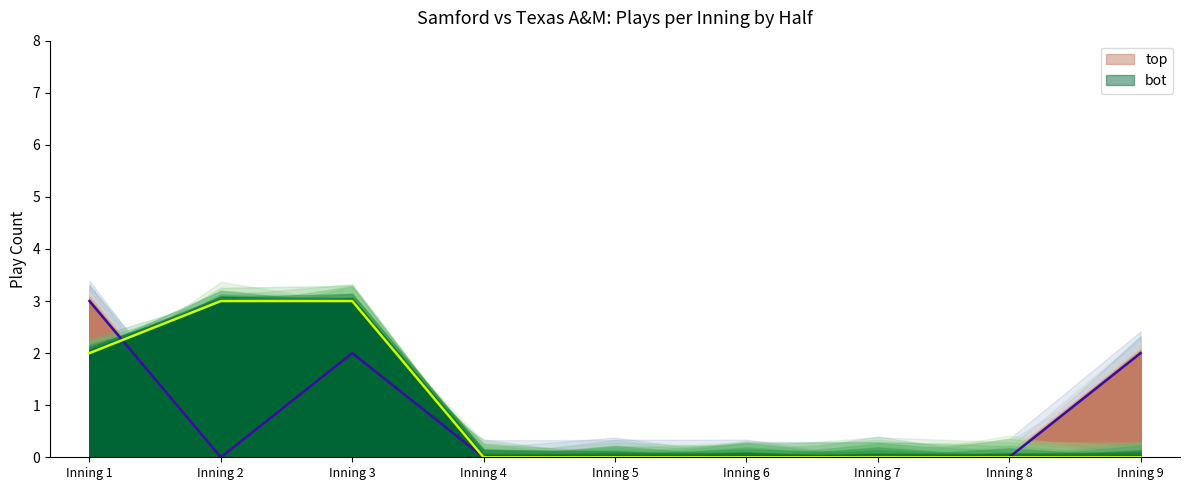

What is the sum of all top values?

7